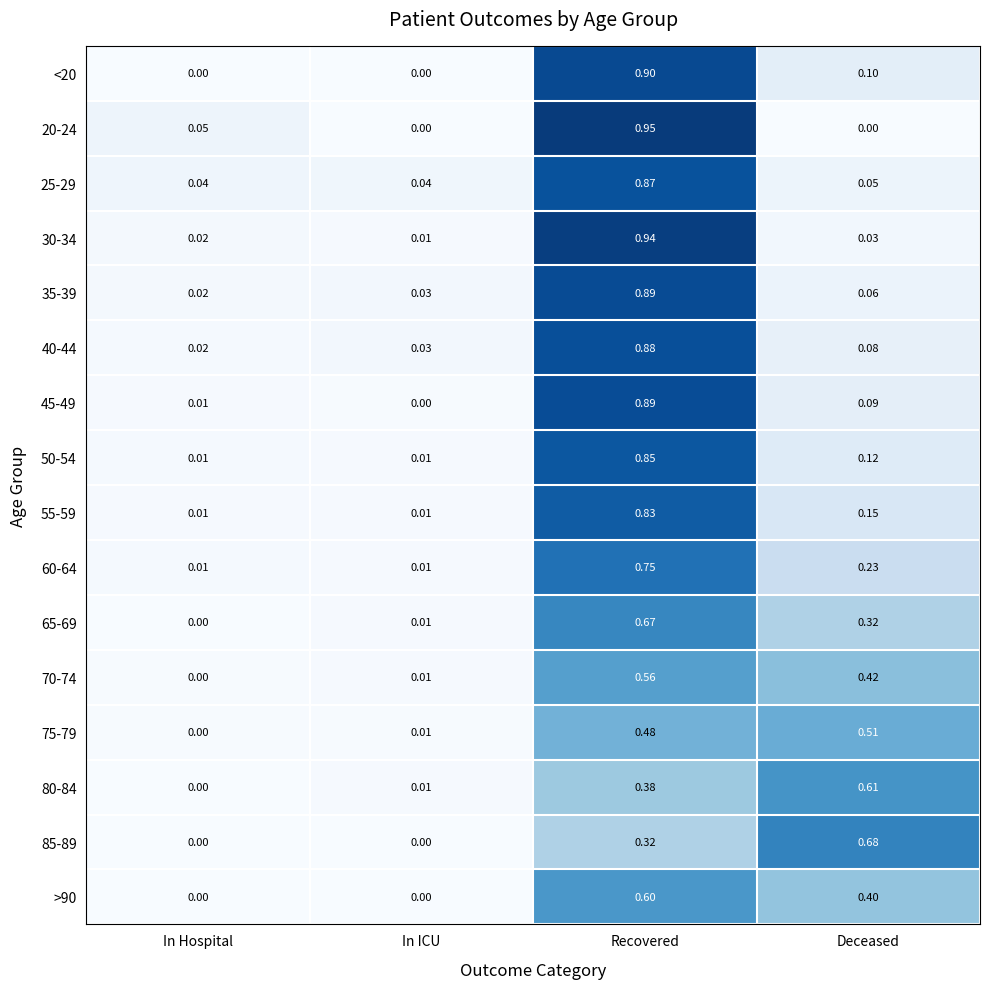

Which category has the highest value in the 75-79 series?

Deceased